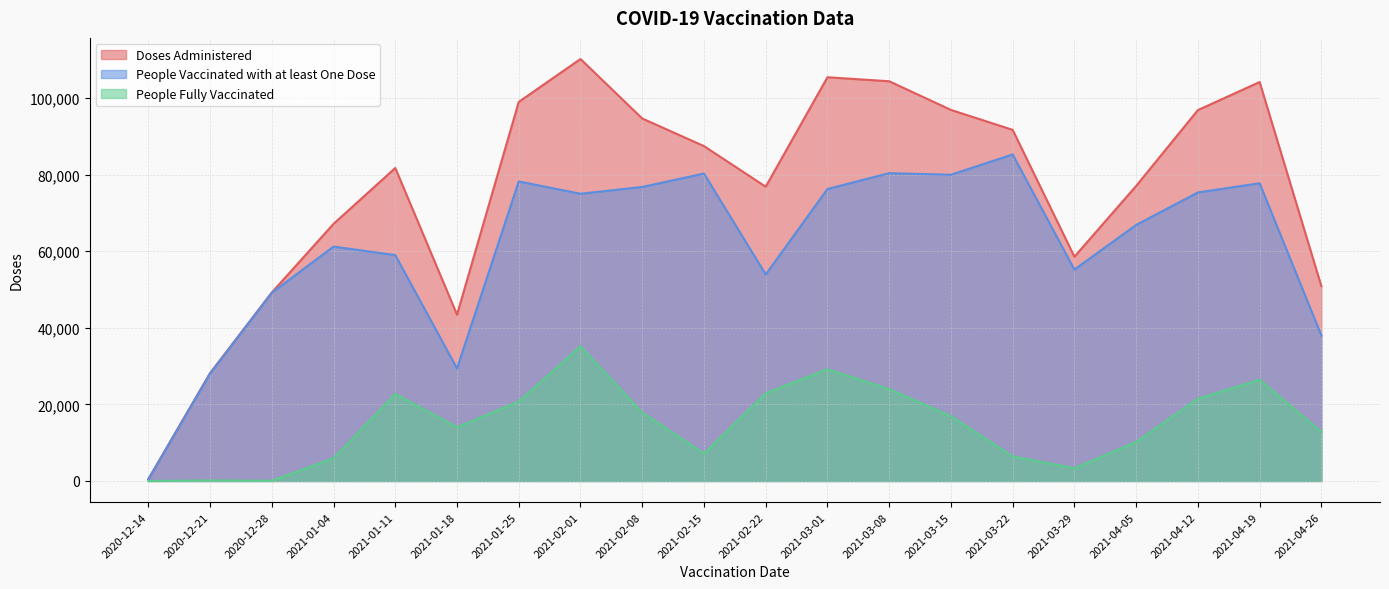

List the labels in order of Doses Administered value, smallest first.

2020-12-14, 2020-12-21, 2021-01-18, 2020-12-28, 2021-04-26, 2021-03-29, 2021-01-04, 2021-02-22, 2021-04-05, 2021-01-11, 2021-02-15, 2021-03-22, 2021-02-08, 2021-04-12, 2021-03-15, 2021-01-25, 2021-04-19, 2021-03-08, 2021-03-01, 2021-02-01